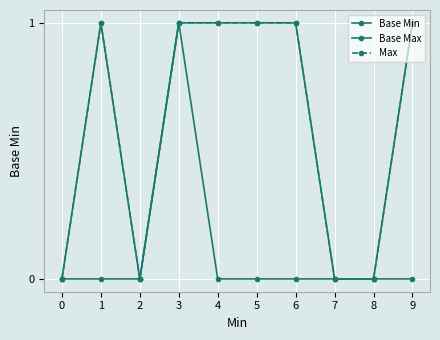

Is the value of Base Min at 8 greater than the value of Base Max at 7?

No